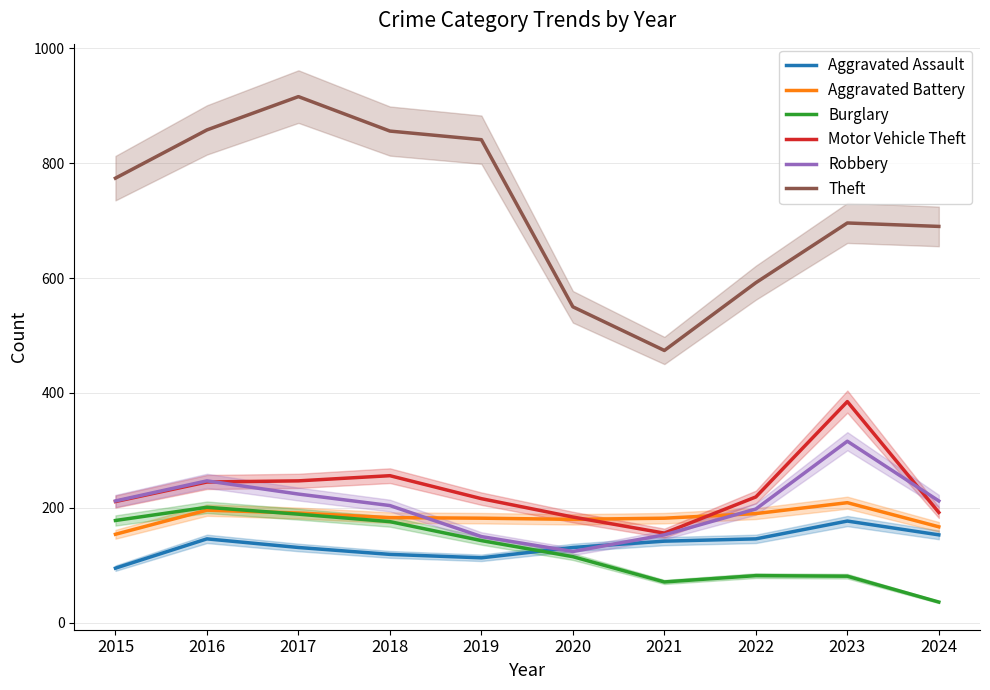

How many values in the Theft series exceed 774?

4